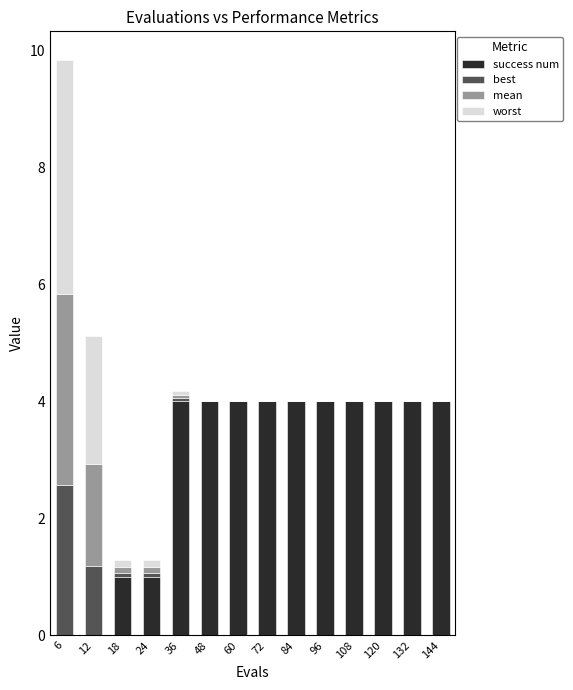

What is the total value across all series at 6?

9.8